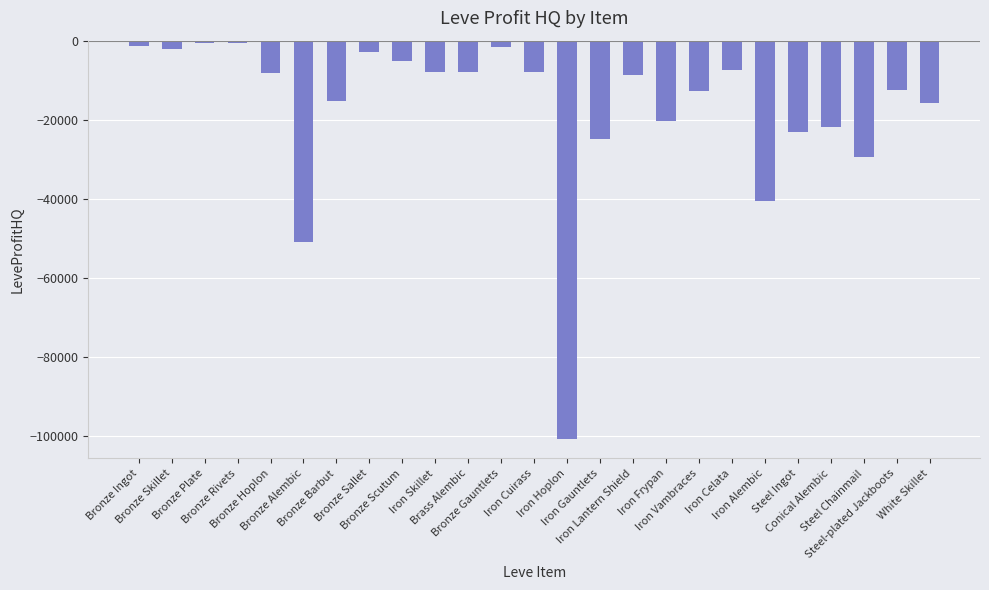

What is the change in value from Steel Chainmail to Steel-plated Jackboots?

+17153.7